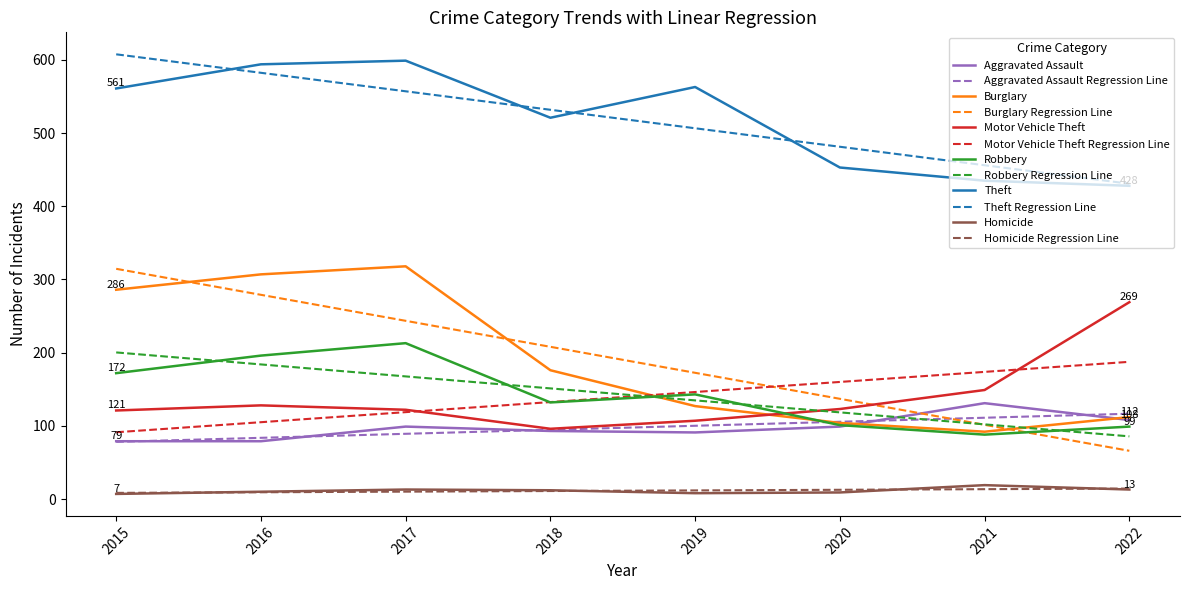

True or false: Aggravated Assault Regression Line has a value of 55.9 at 2019.

False